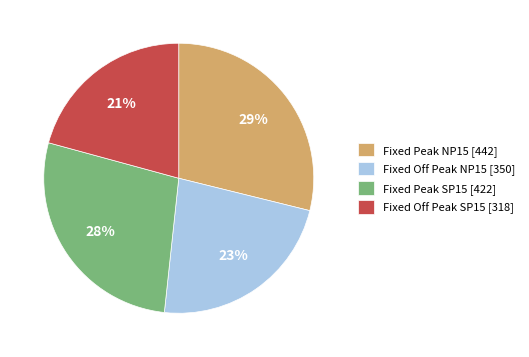

Which has a higher value, Fixed Peak NP15 [442] or Fixed Off Peak NP15 [350]?

Fixed Peak NP15 [442]